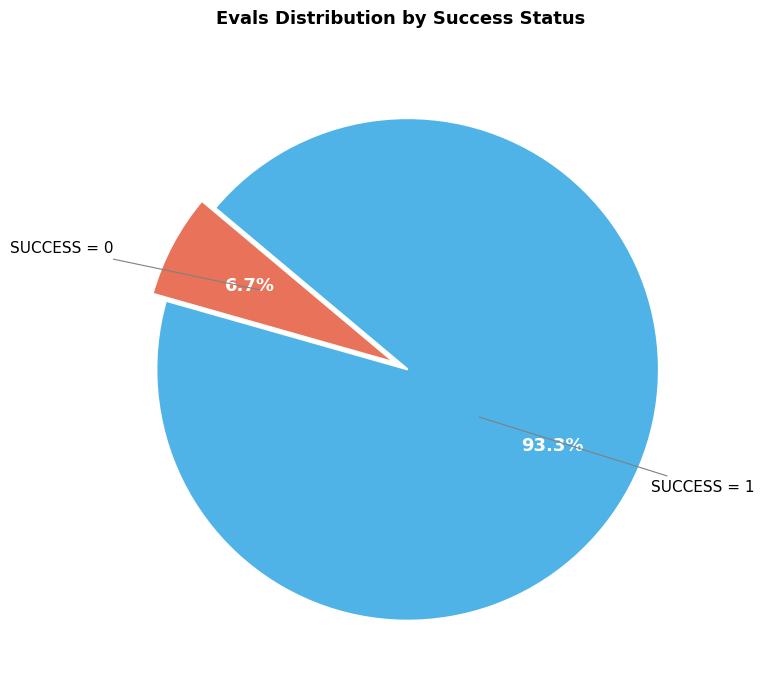

How many segments does this pie chart have?

2